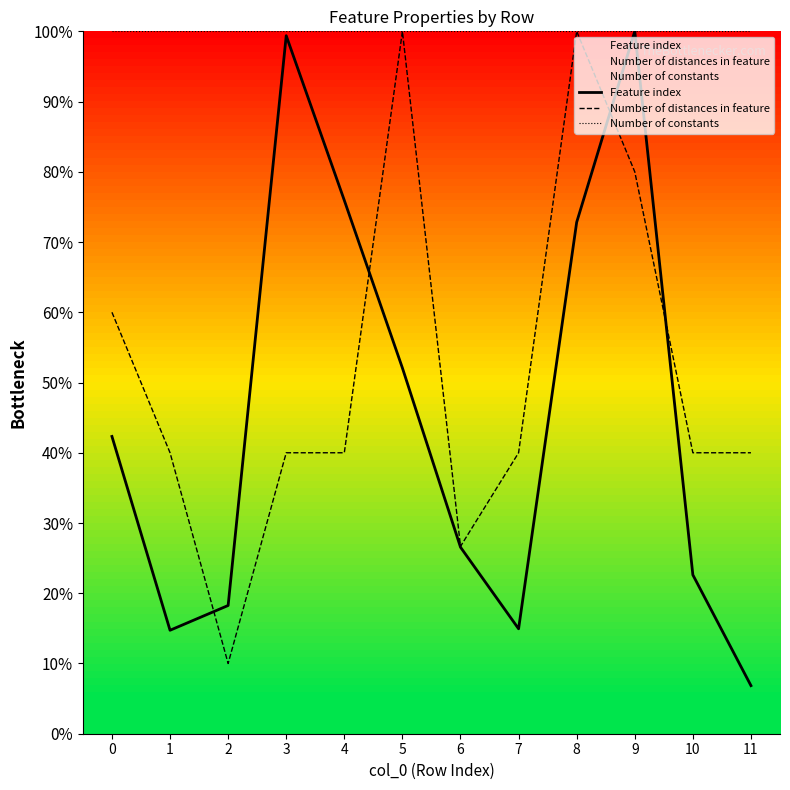

At which category is the sum across all series the highest?

9